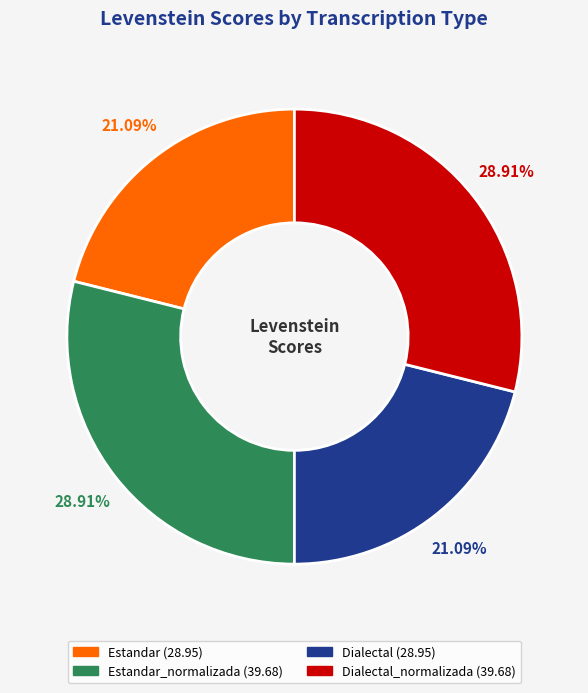

To the nearest percent, what is the difference between the largest and smallest slice percentages?

8%